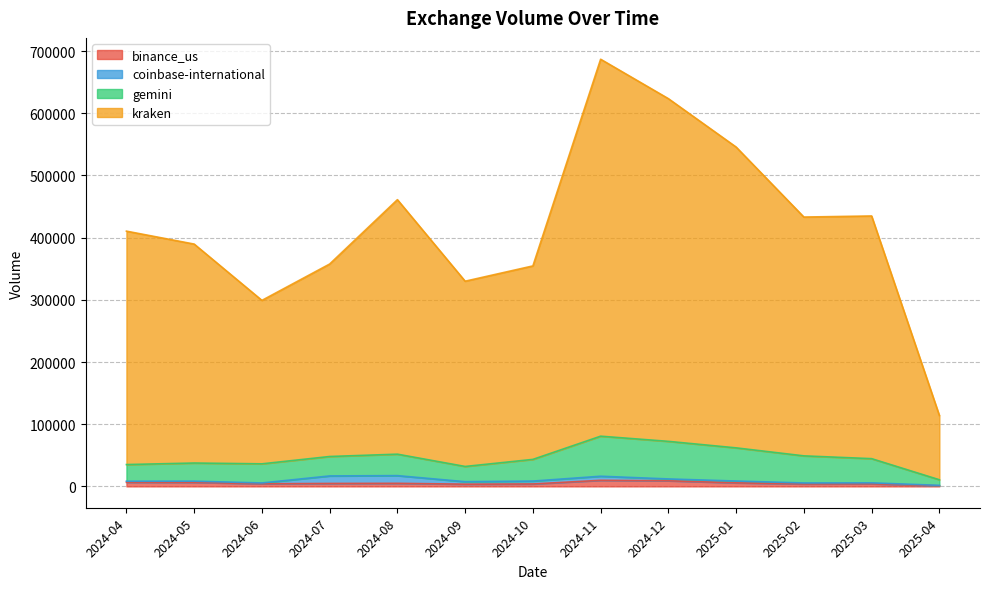

True or false: binance_us and kraken intersect in this chart.

False